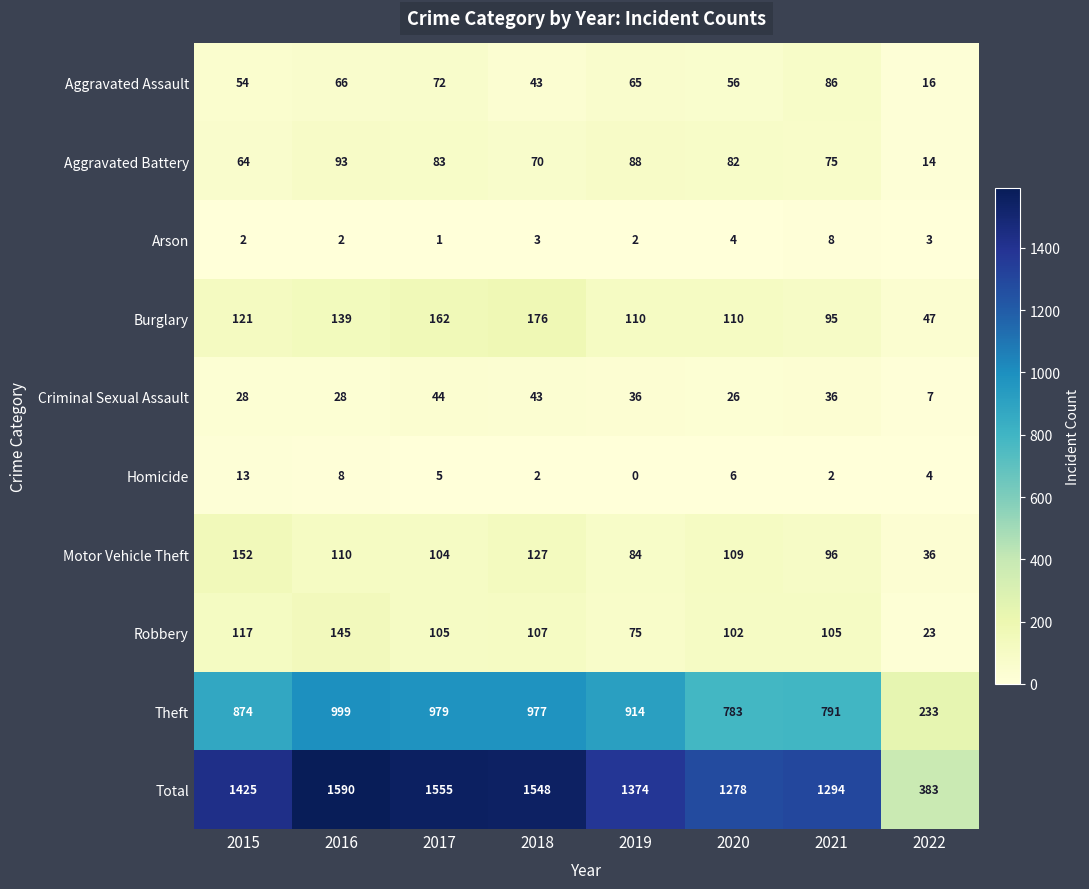

At 2015, list the series in order from smallest to largest.

Arson, Homicide, Criminal Sexual Assault, Aggravated Assault, Aggravated Battery, Robbery, Burglary, Motor Vehicle Theft, Theft, Total